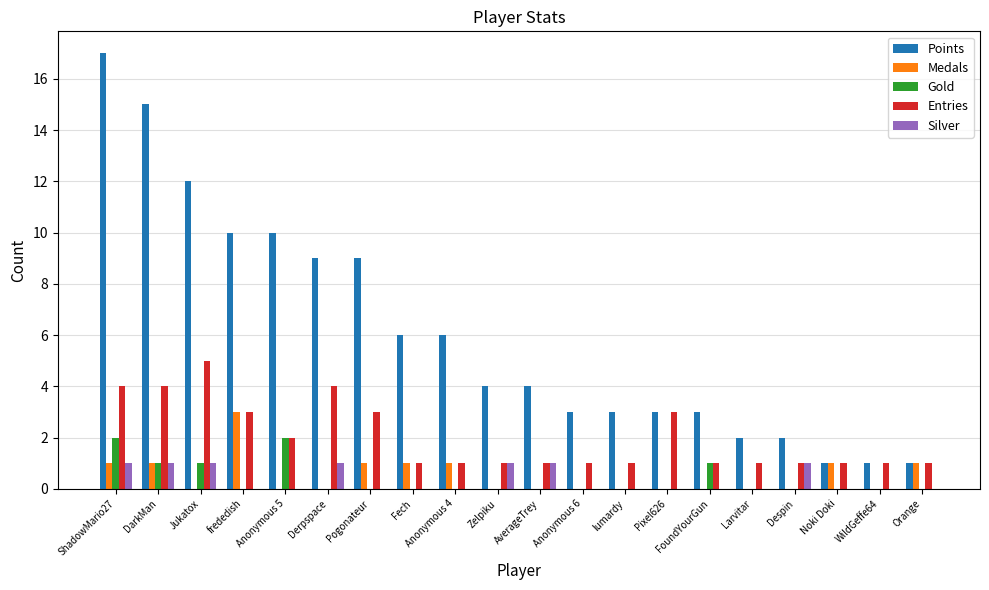

How many series are shown in this chart?

5